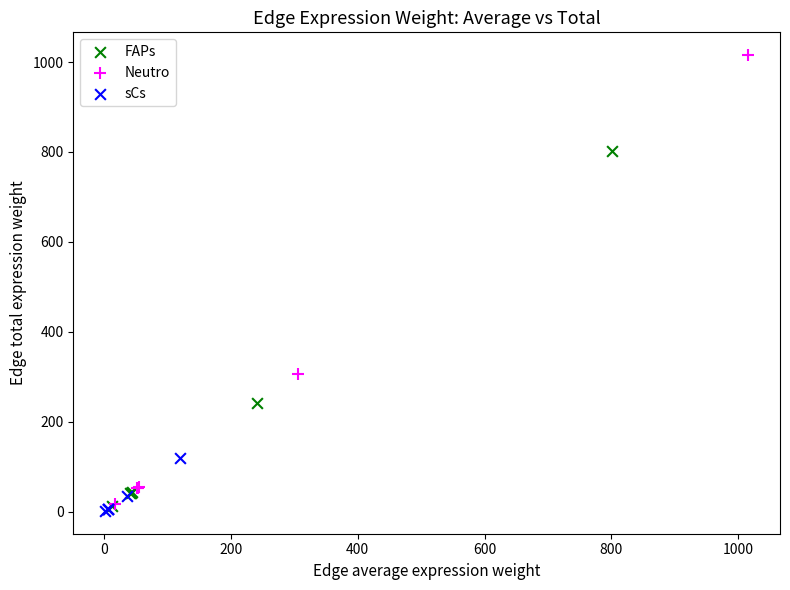

Which series has the widest spread of Y values?

Neutro